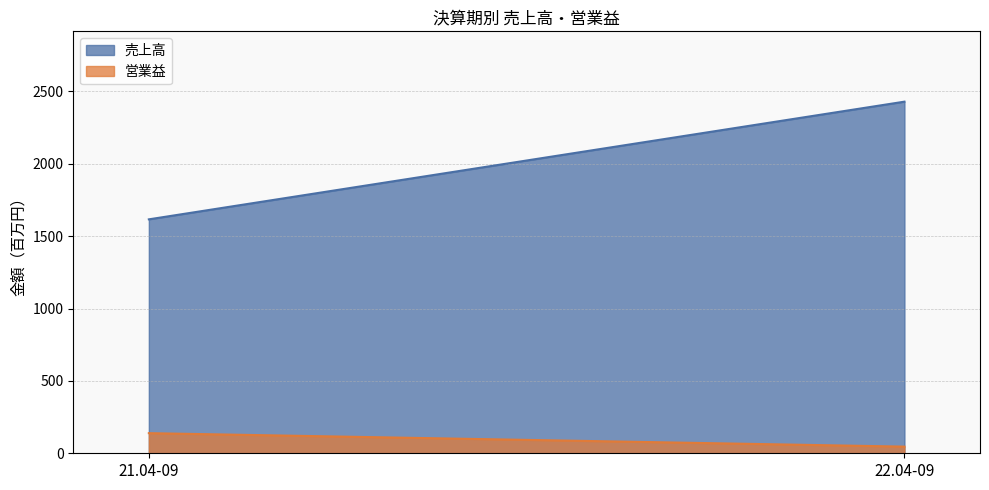

Reading left to right, list all the values displayed in this chart.

売上高: 1616	2429
営業益: 139	46